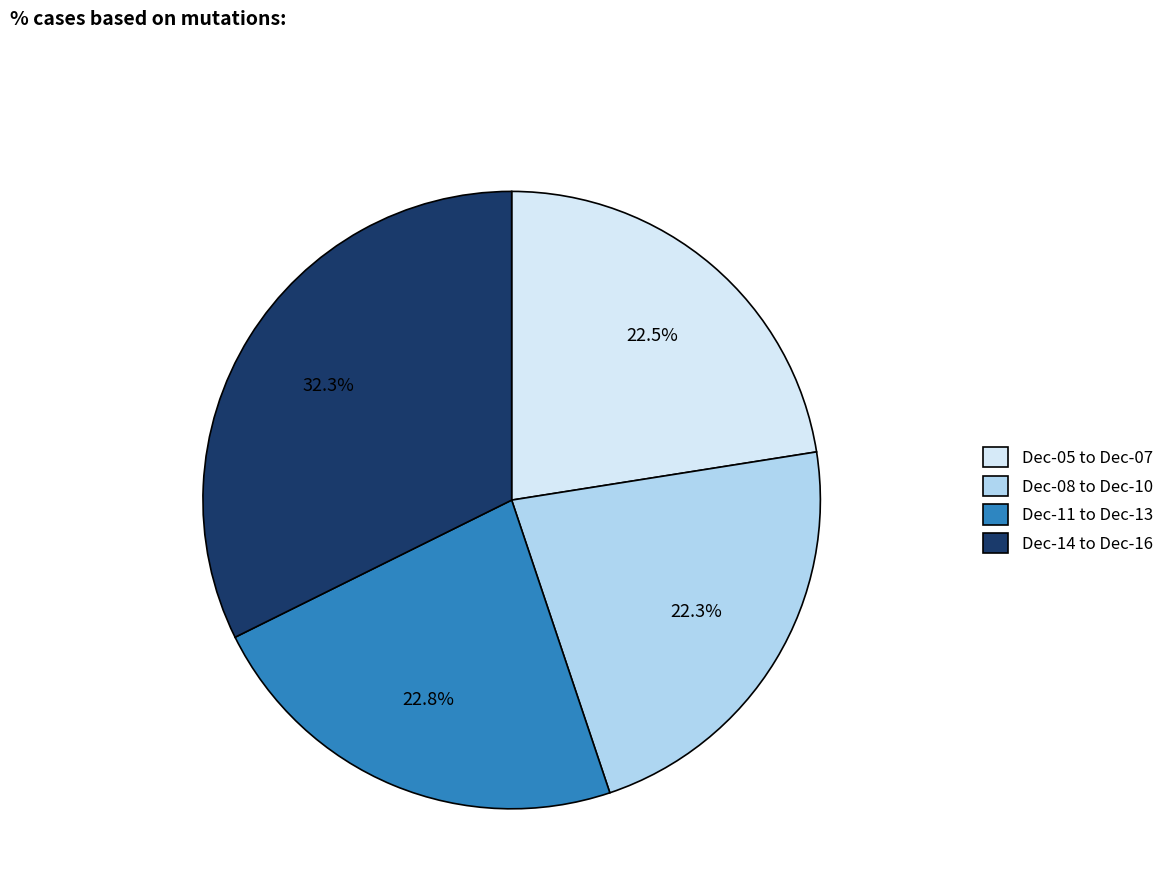

Is there any slice that represents more than half of the pie?

No